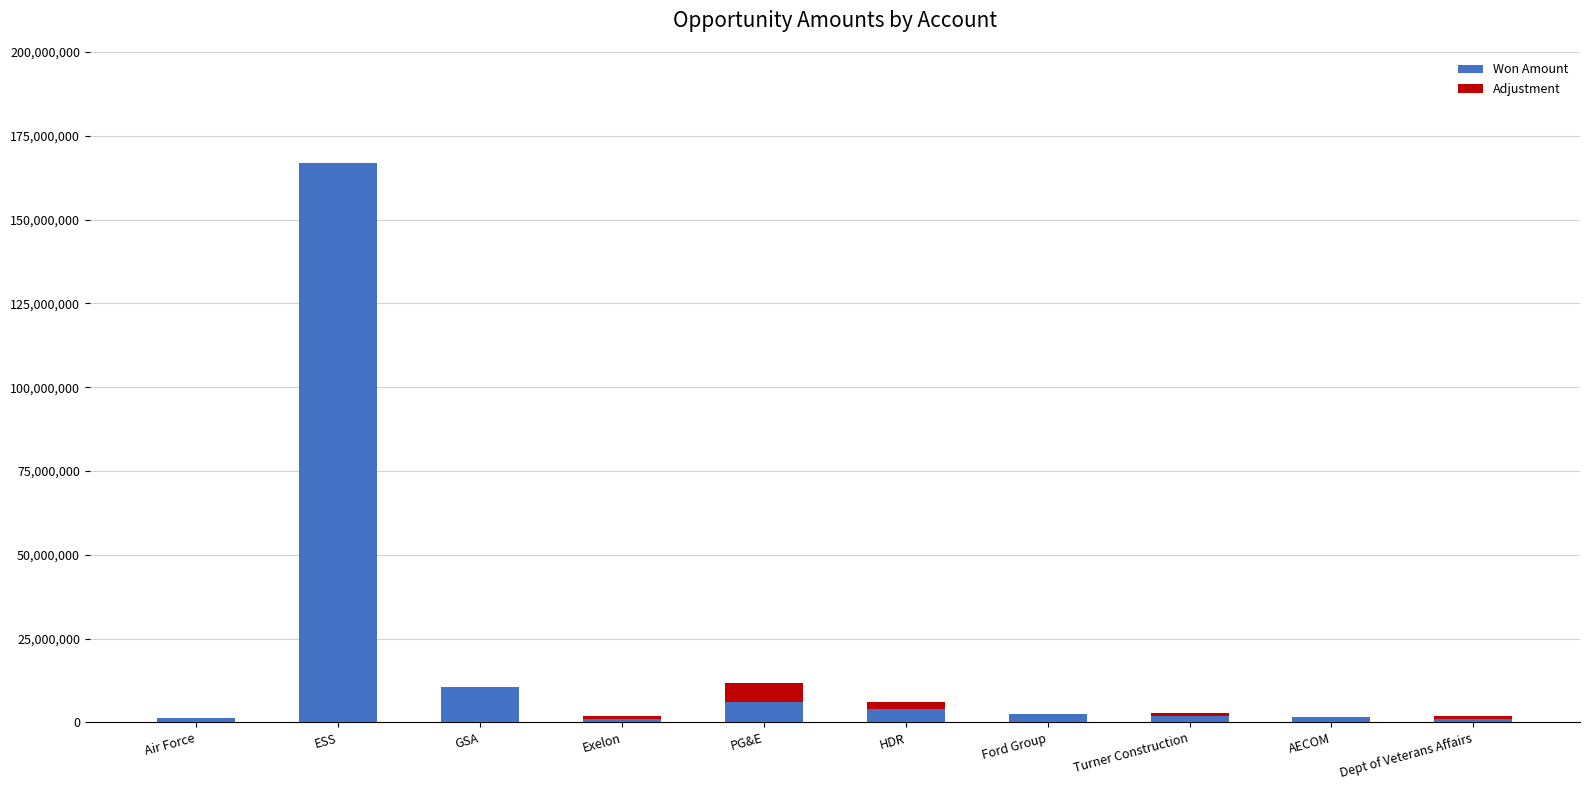

The value of Won Amount at GSA is 4315306.6. True or false?

False